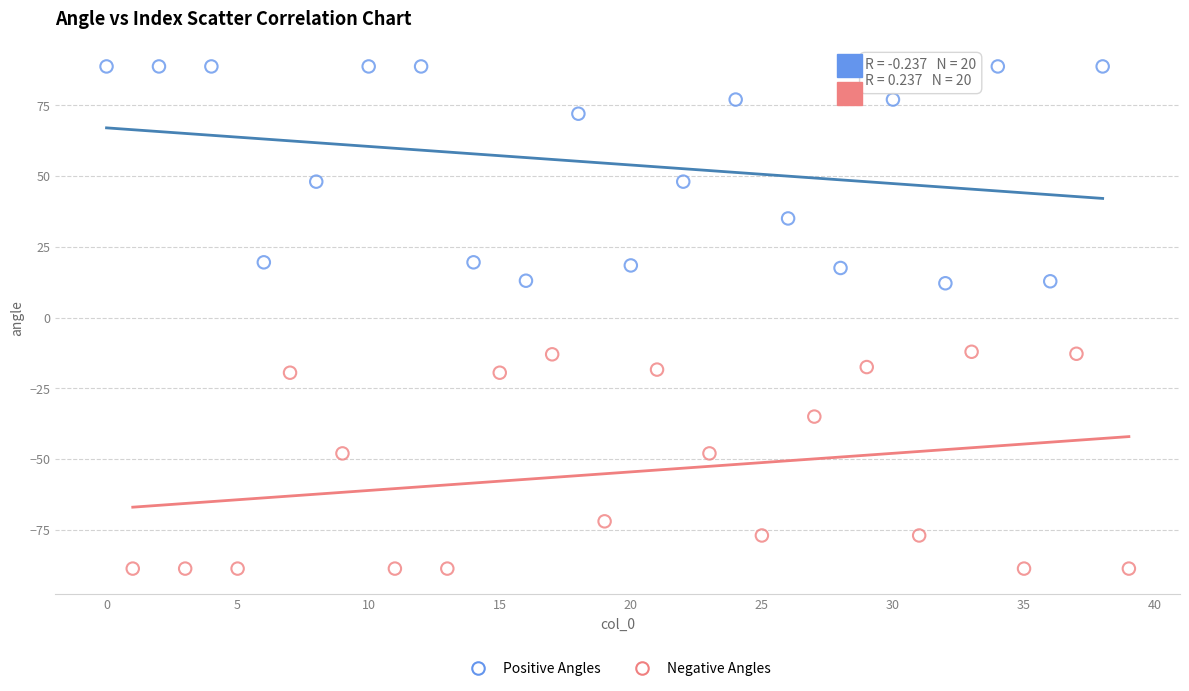

Which series reaches the minimum Y coordinate?

Negative Angles